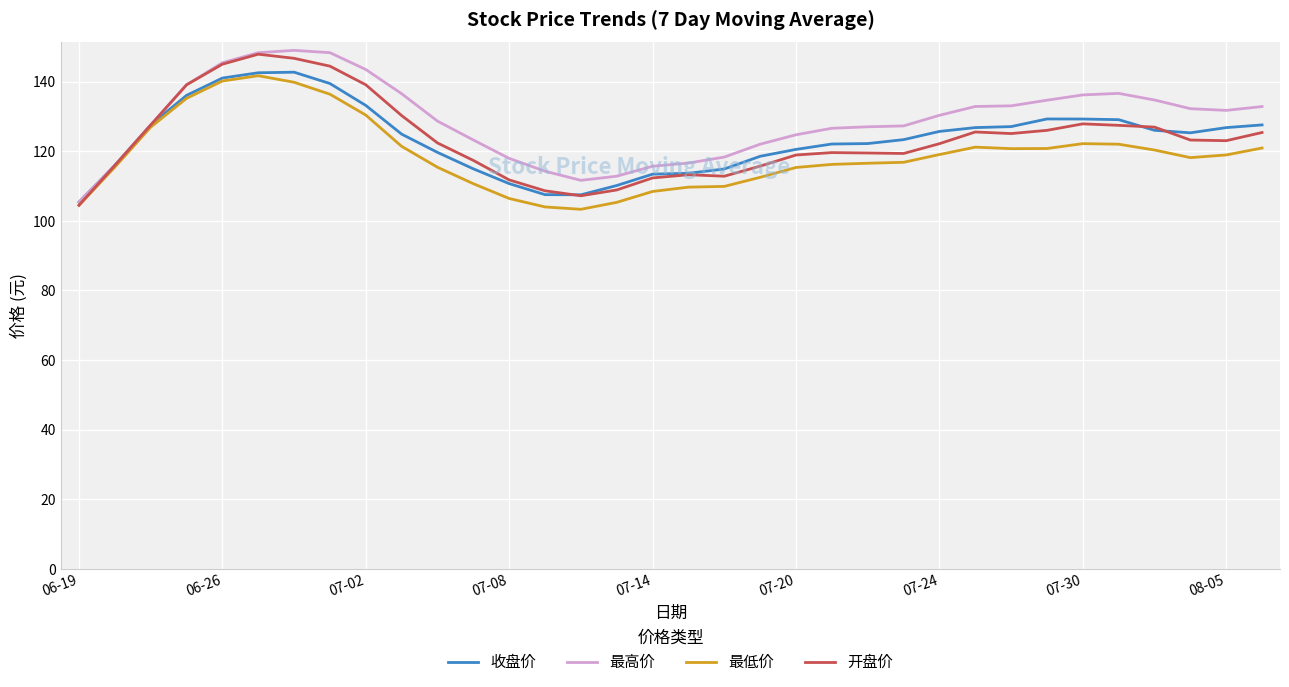

What is the greatest value displayed?

149.0